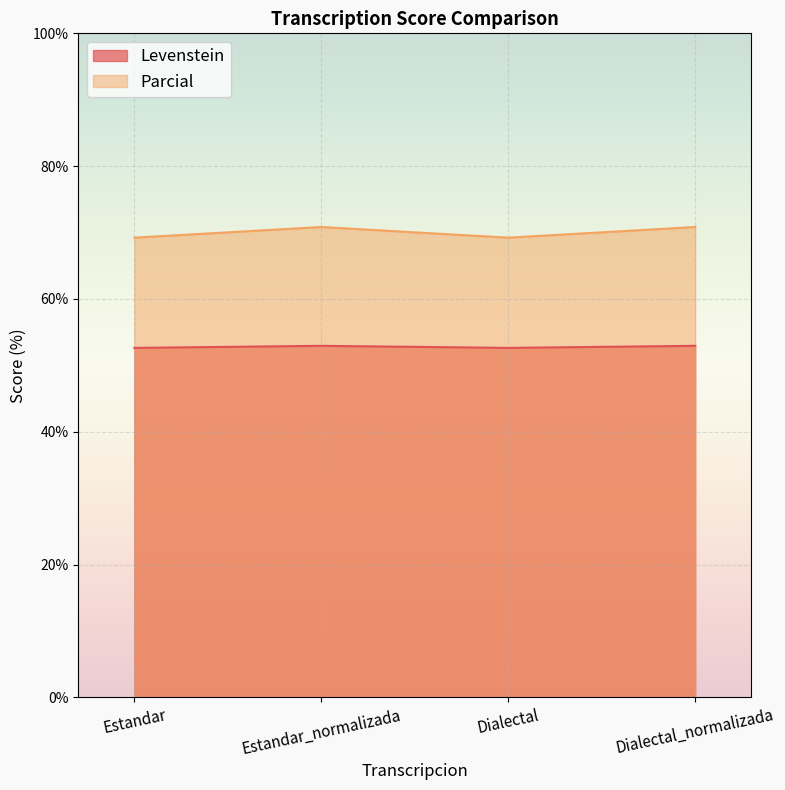

What is the difference between the highest and lowest values at Estandar?

16.6